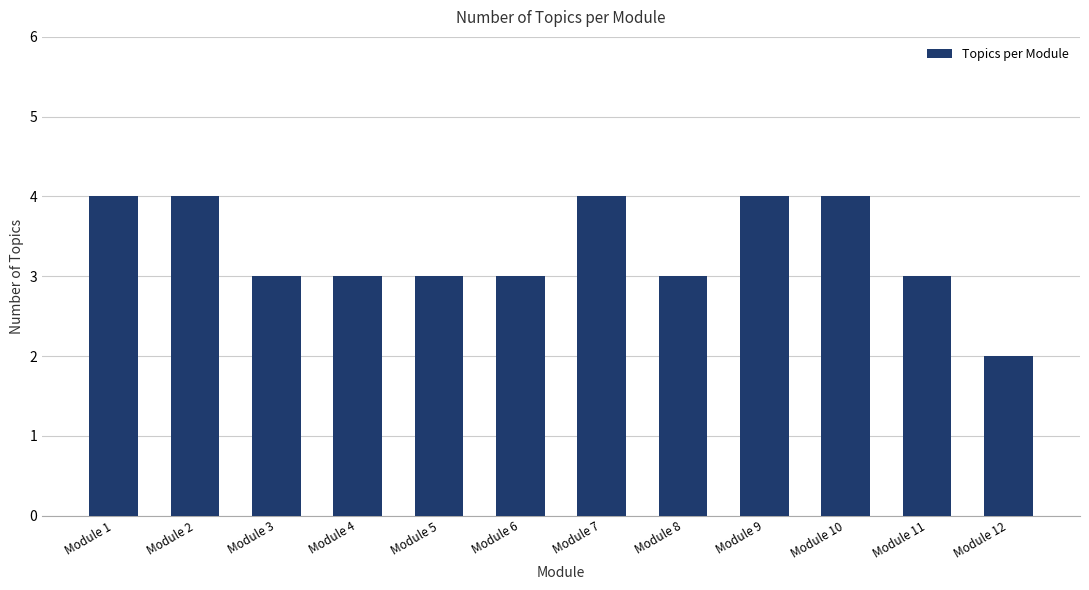

What is the smallest value displayed?

2